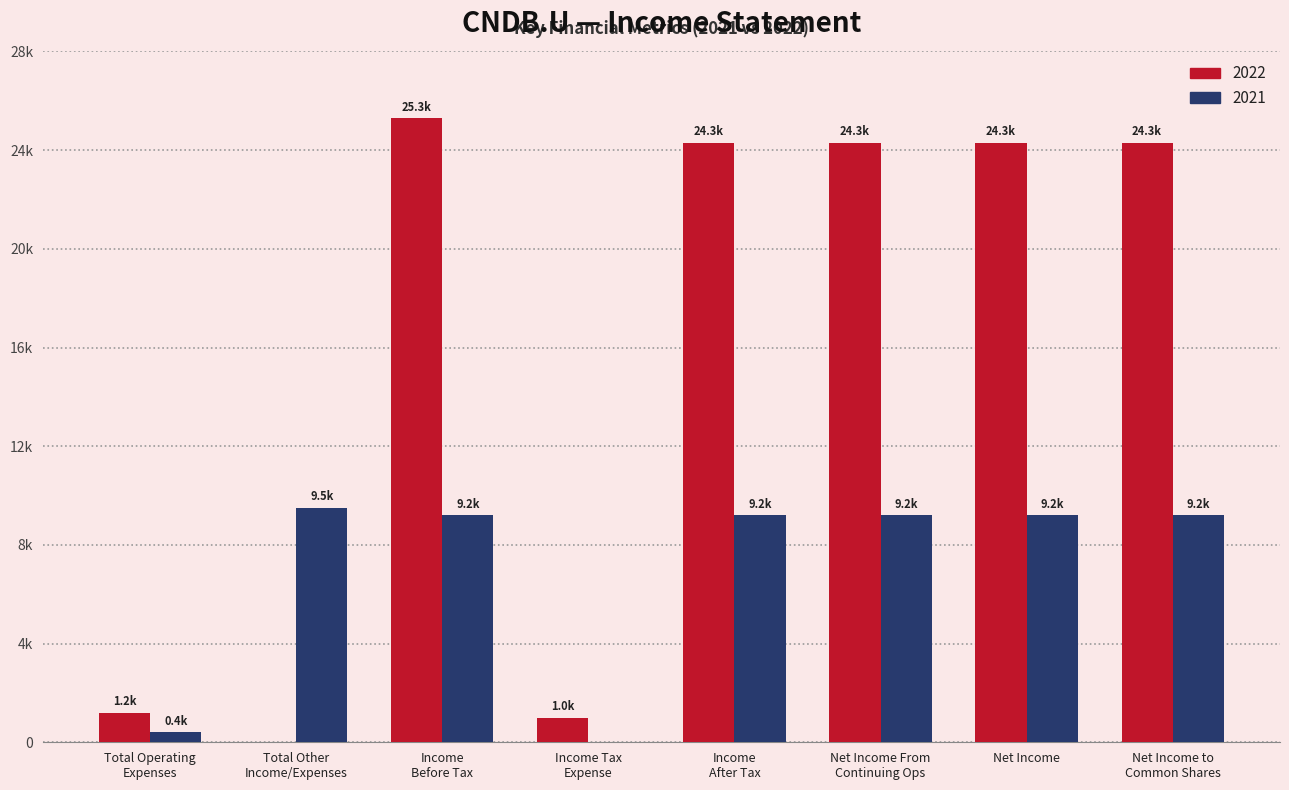

Are the bars grouped side by side (vs. stacked)?

Yes